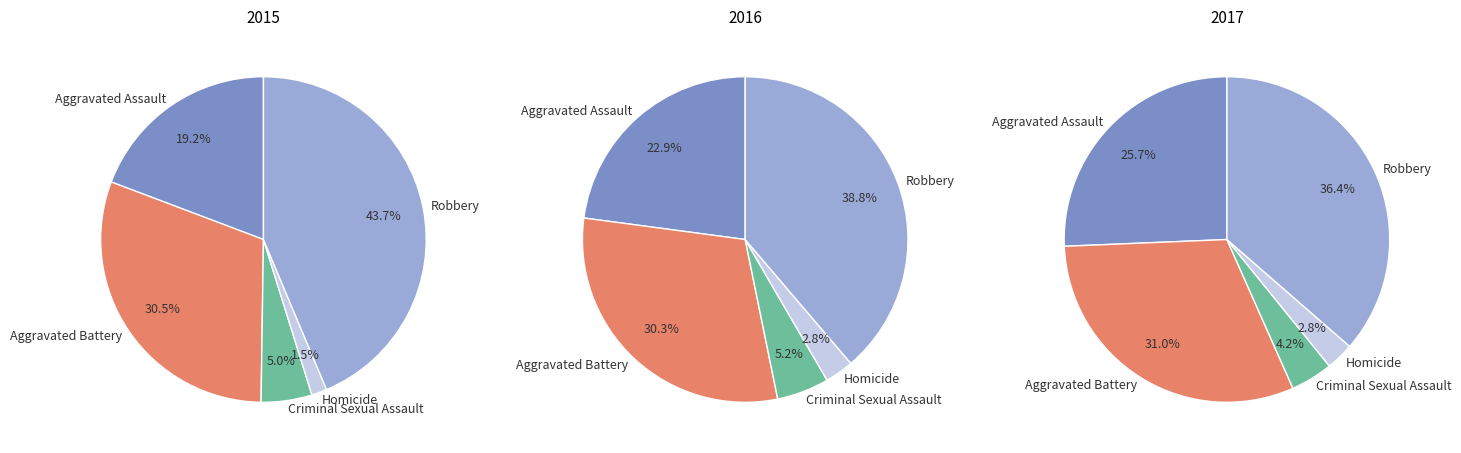

What portion of the pie excludes Robbery?

56.3%